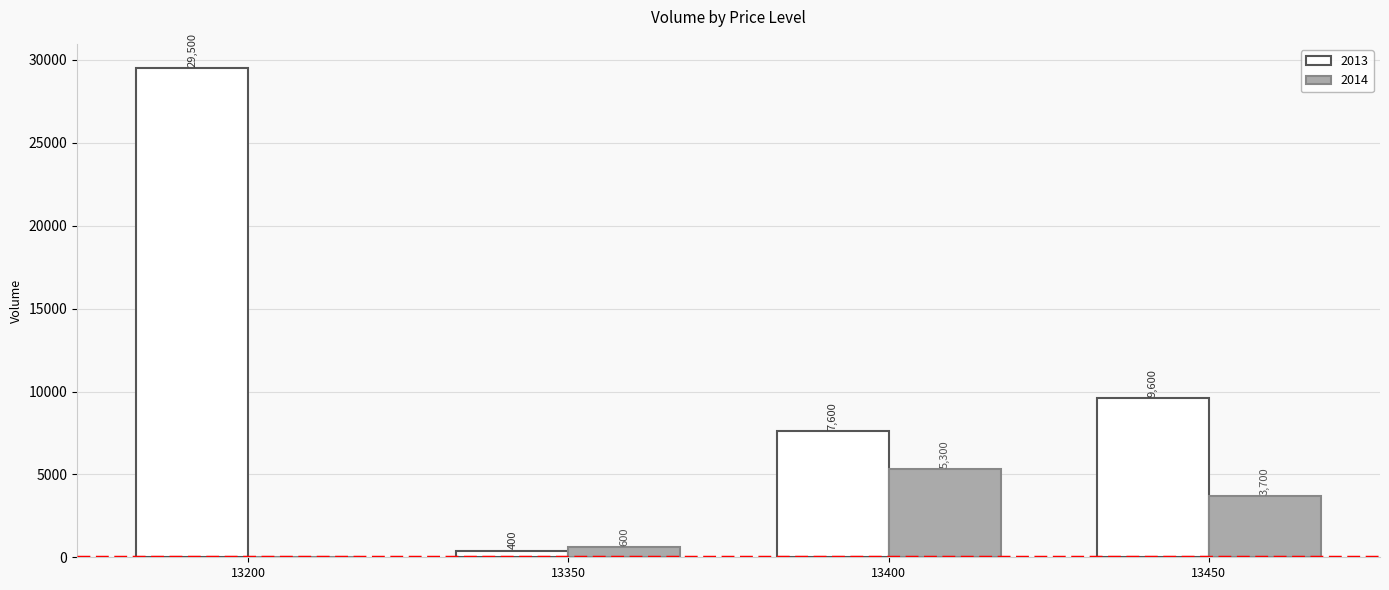

Reading left to right, extract all data points from this chart.

2013: 13200=29500	13350=400	13400=7600	13450=9600
2014: 13200=0	13350=600	13400=5300	13450=3700